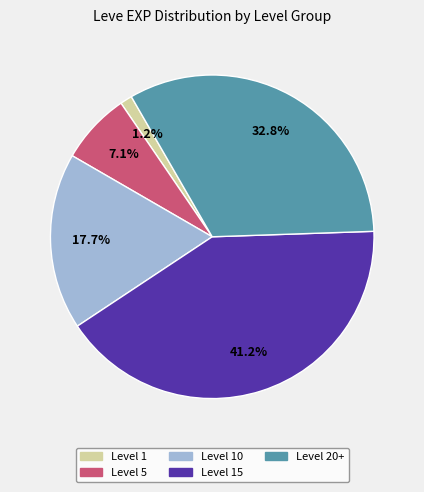

To the nearest percent, what is the difference between the largest and smallest slice percentages?

40%